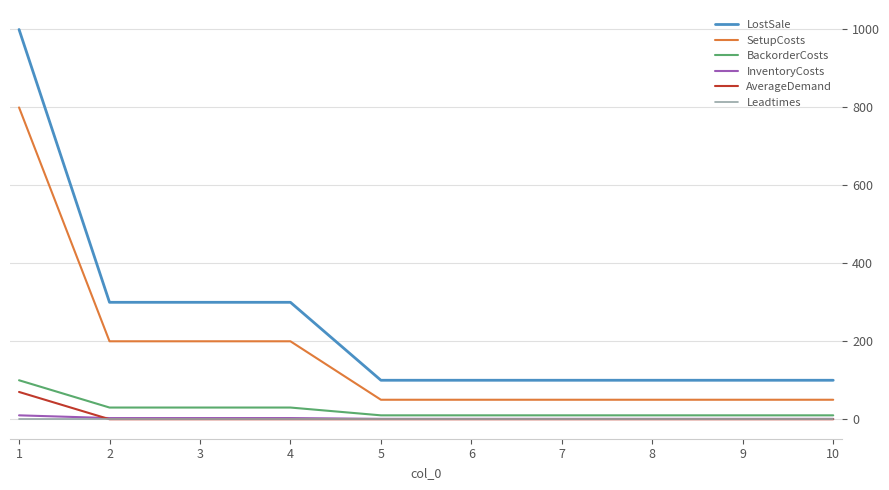

Count the number of categories in the chart.

10